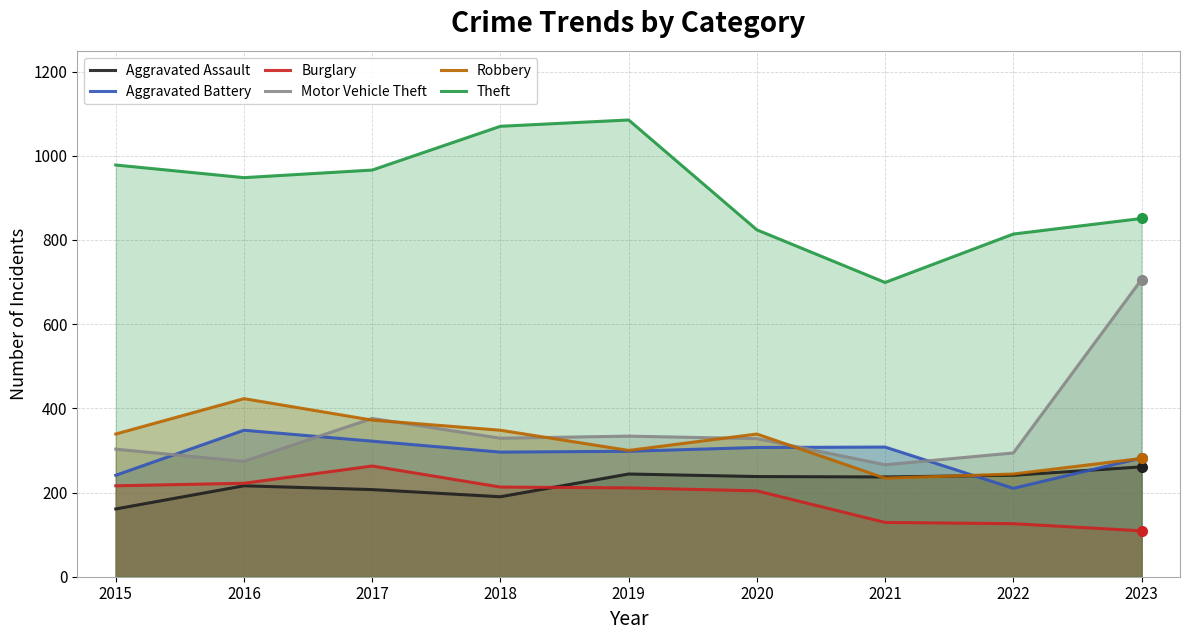

The Aggravated Assault series shows 241 at 2022. True or false?

True